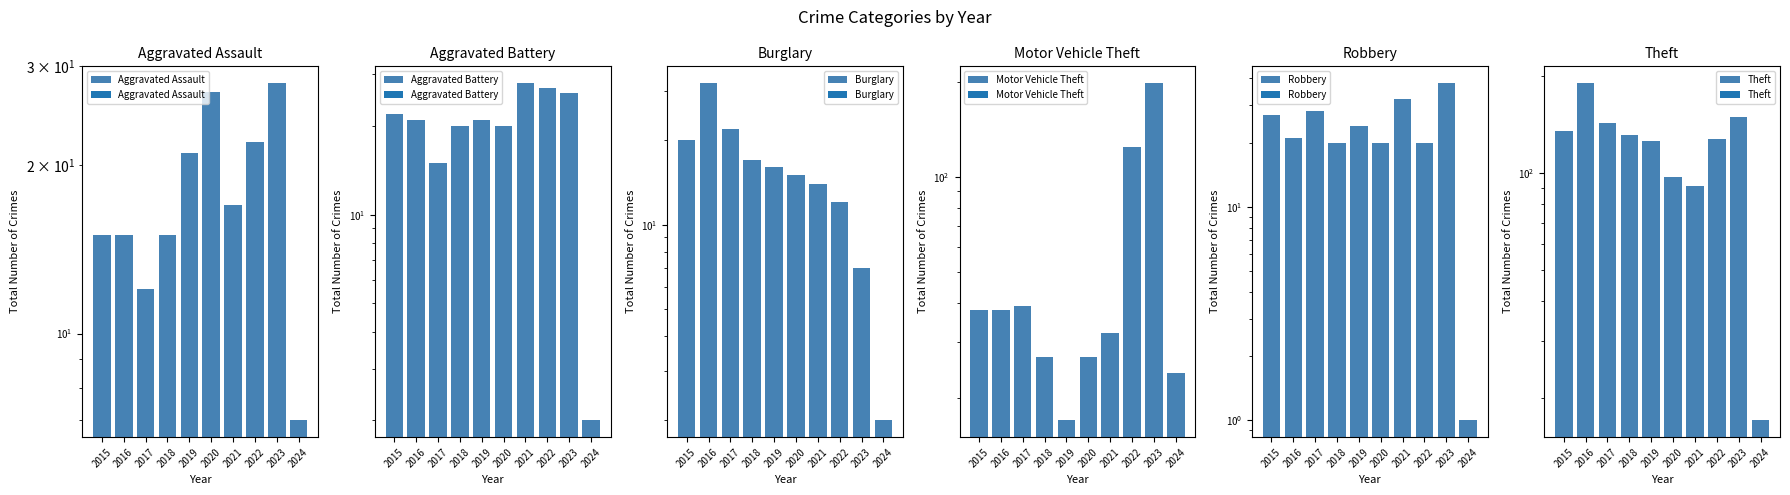

What is the difference between the Robbery values at 2017 and 2018?

8